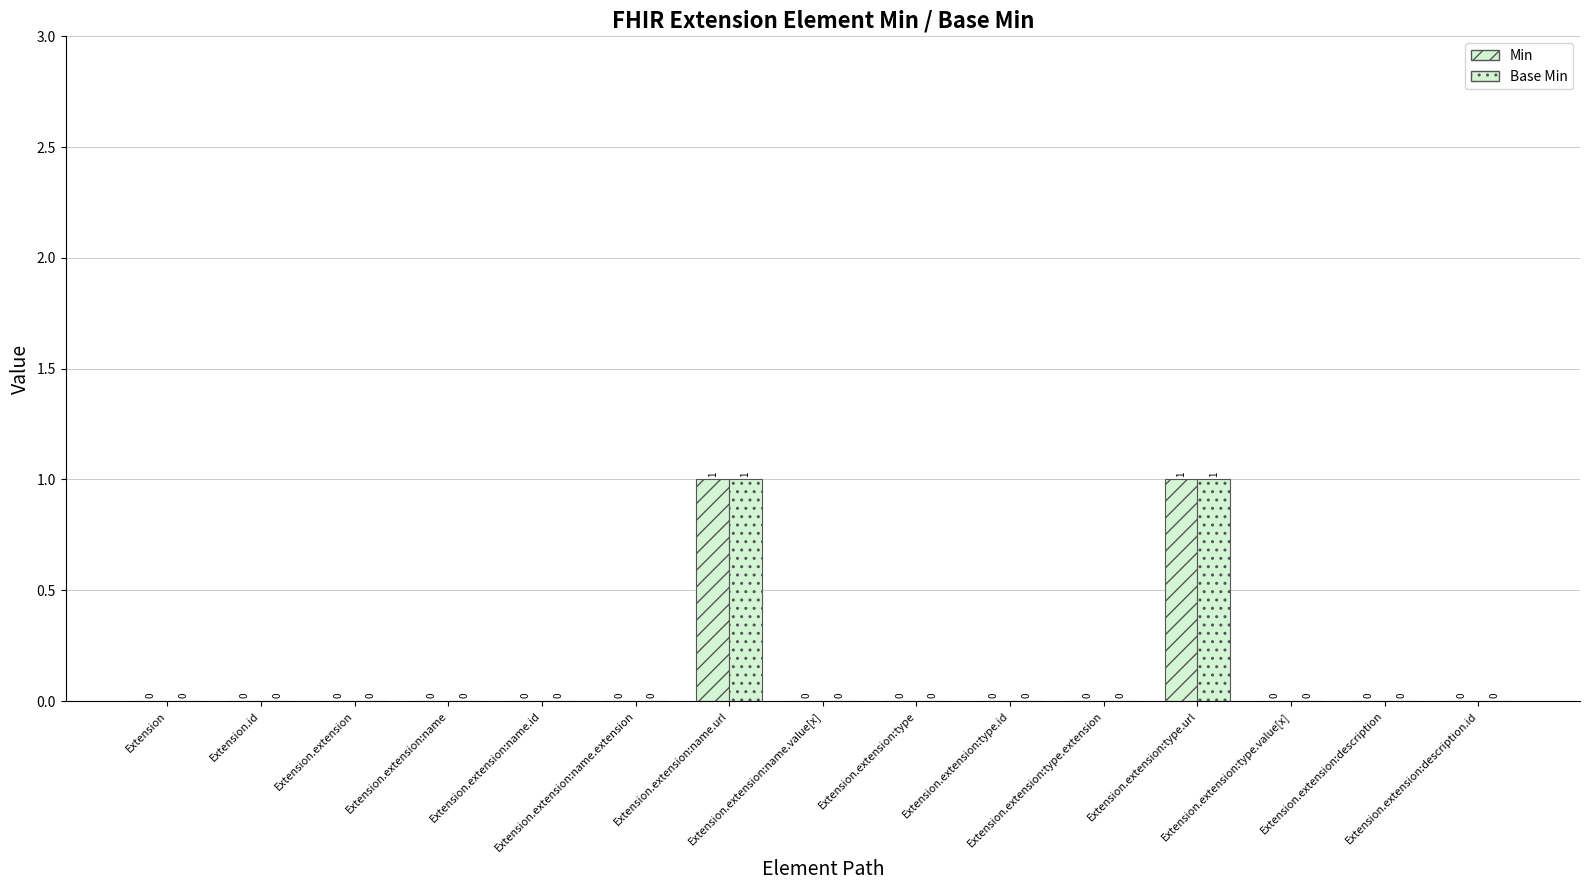

Between Extension.extension:type.url and Extension.extension:description, which series saw the biggest shift?

Min